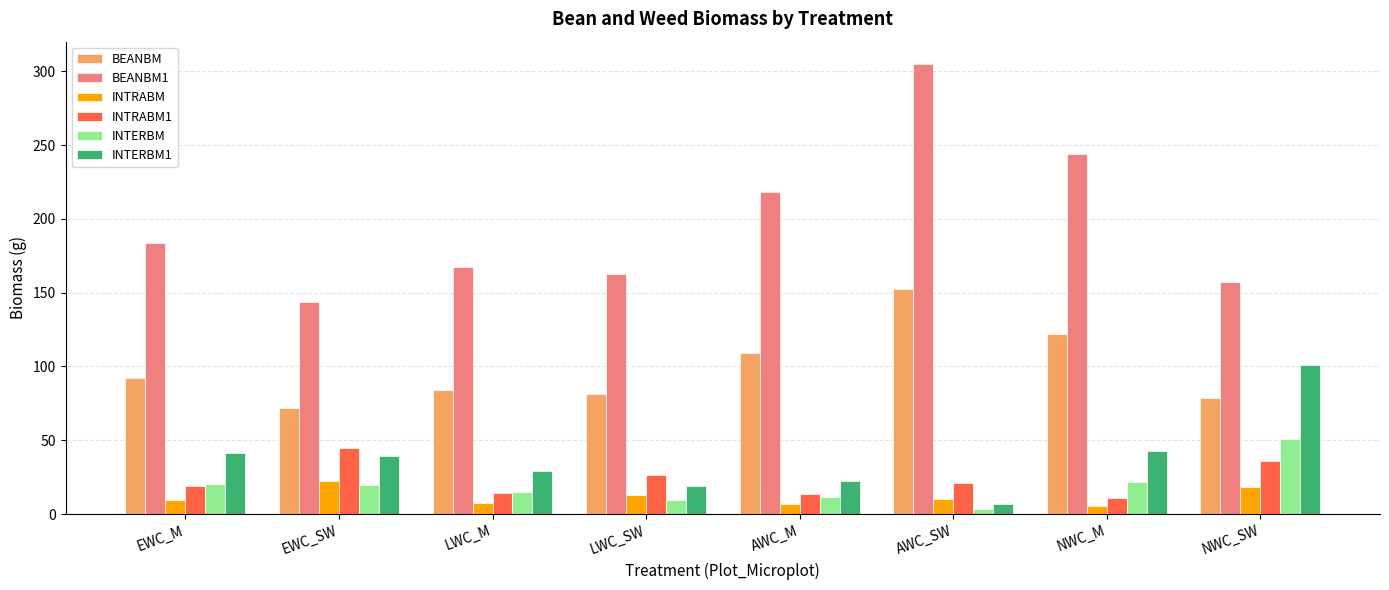

What is the value of the INTRABM1 bar at the 3rd from the left?

14.5